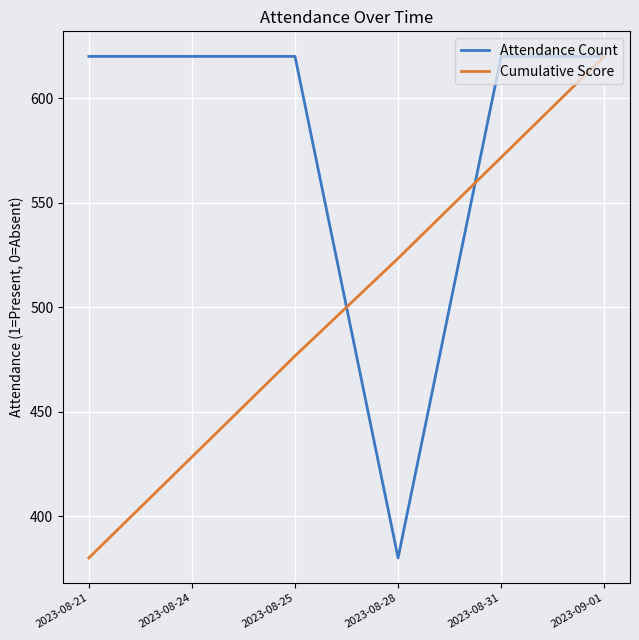

How many lines are shown in the chart?

2